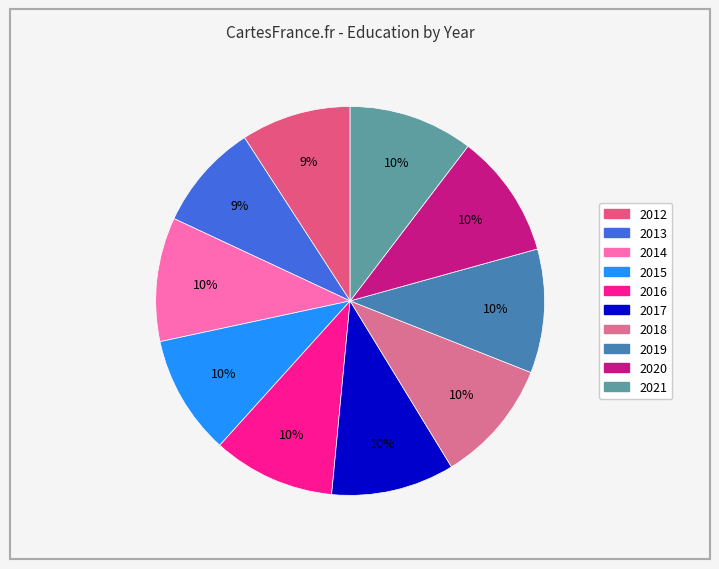

To the nearest percent, what portion does 2014 represent?

10%